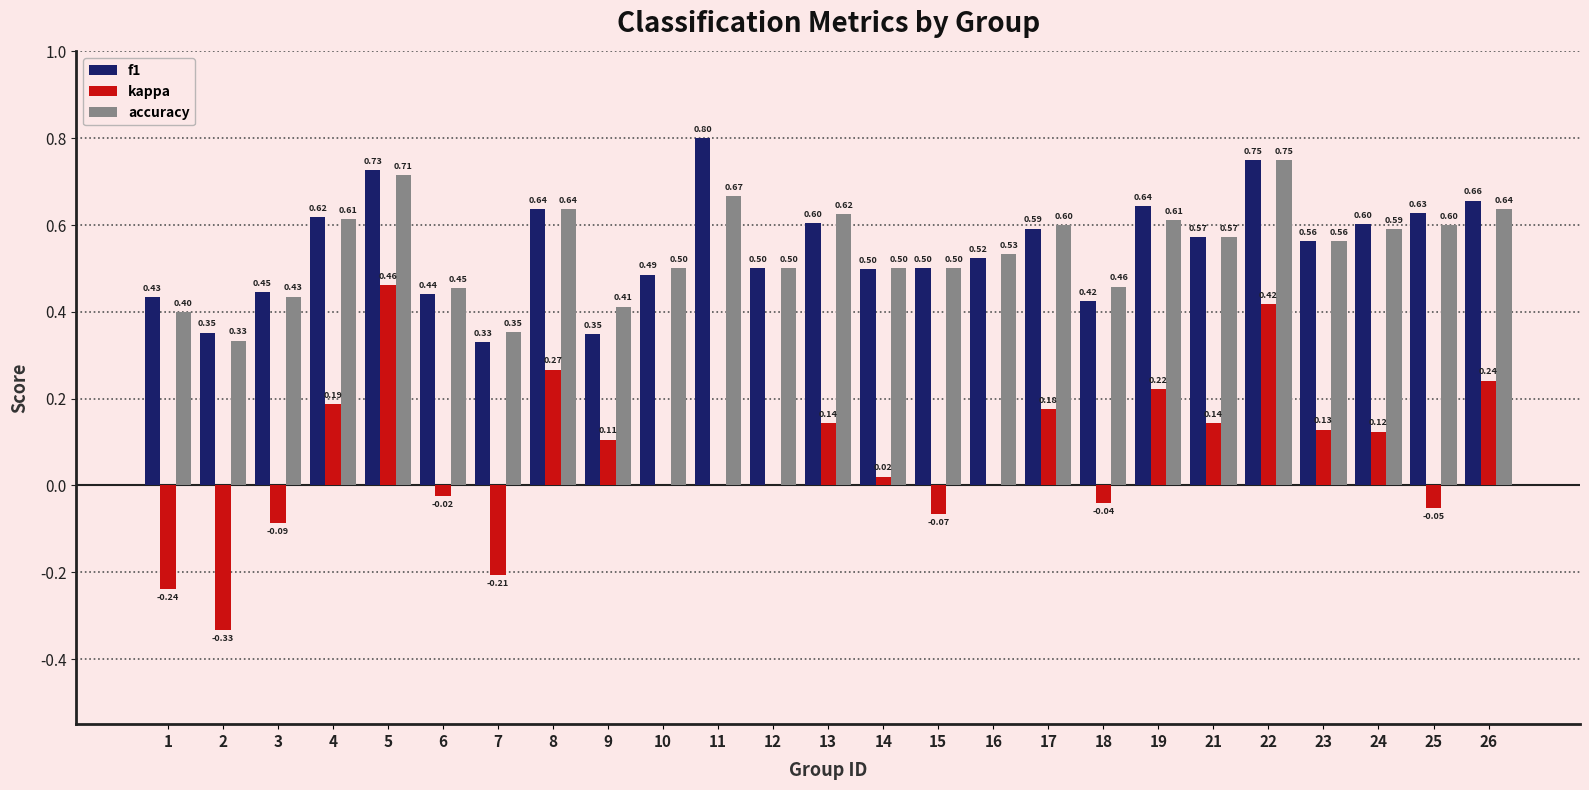

Which series changed the most between 12 and 22?

kappa